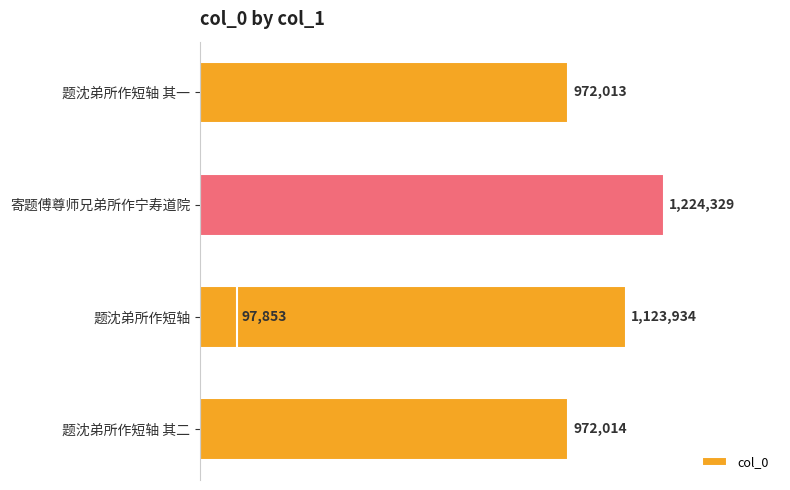

Are the bars grouped side by side (vs. stacked)?

No